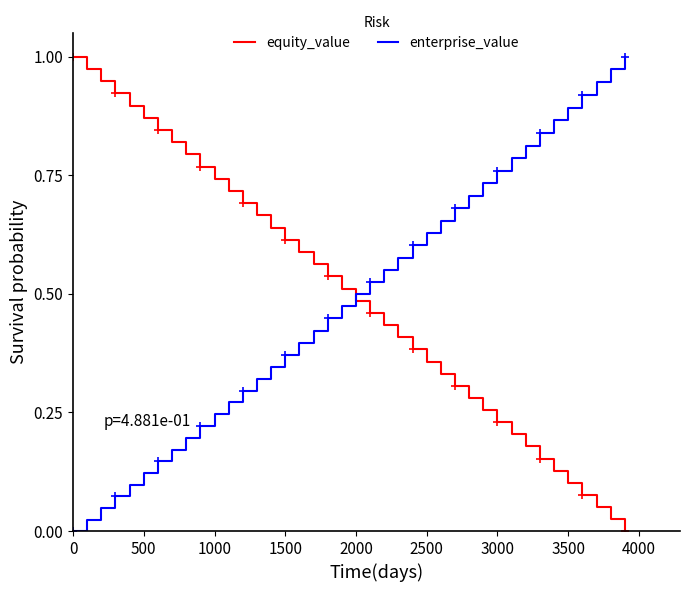

True or false: equity_value and enterprise_value cross at least once.

True